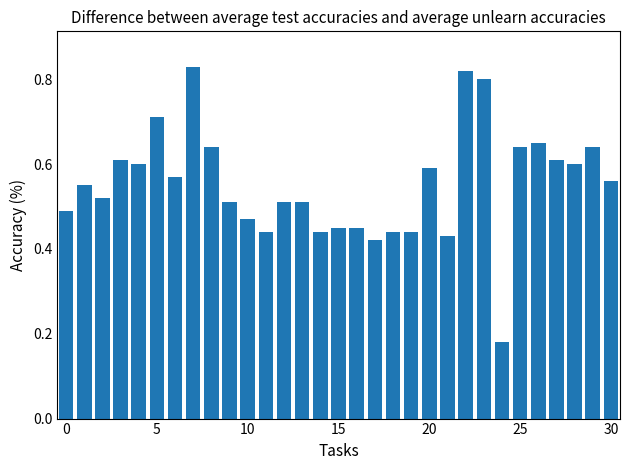

How many values are between 0 and 1?

31